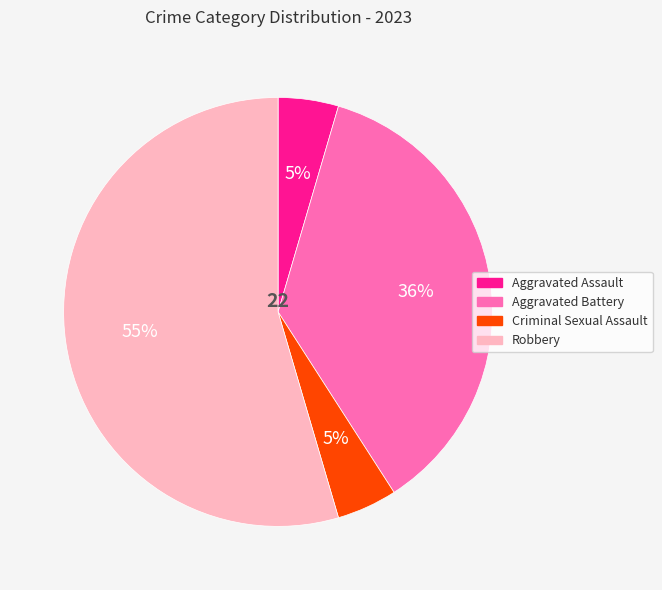

Do Criminal Sexual Assault and Robbery together represent more than half of the pie?

Yes